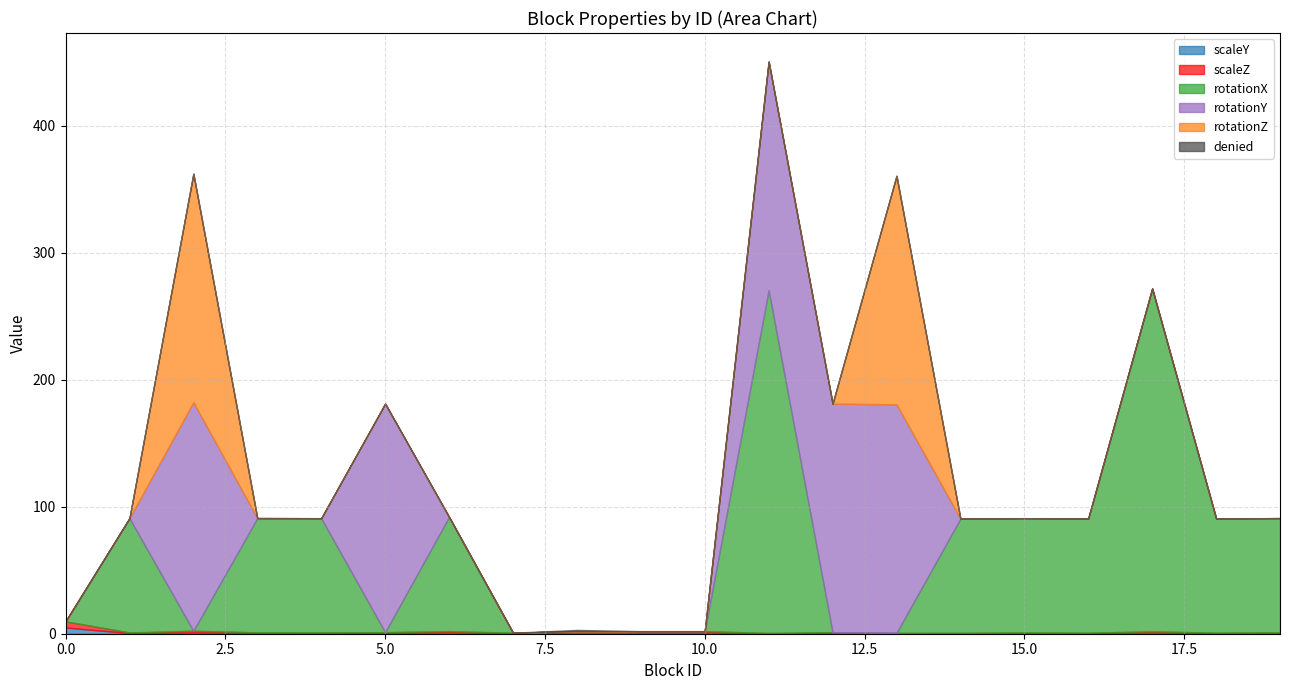

The value of rotationZ at 0 is 56.0. True or false?

False